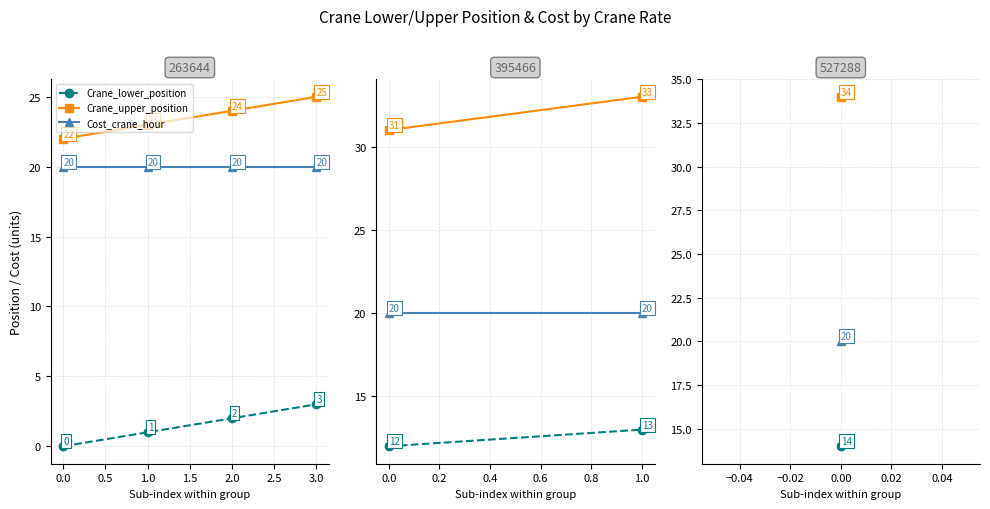

What position from the right is 0.0?

4